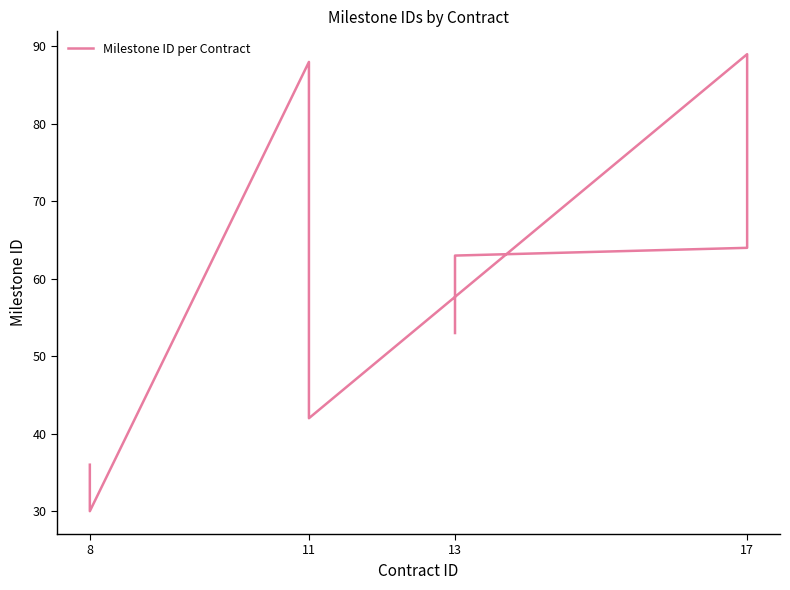

How many values are below 57?

20